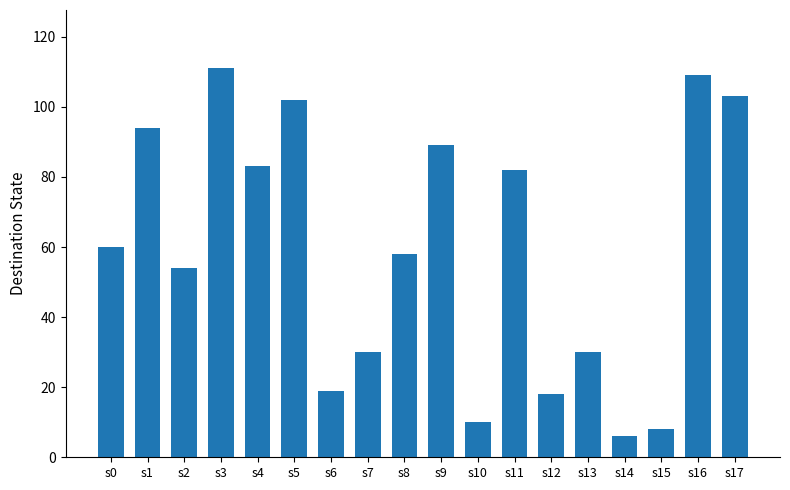

What is the ratio of the value at s10 to the value at s16?

0.1